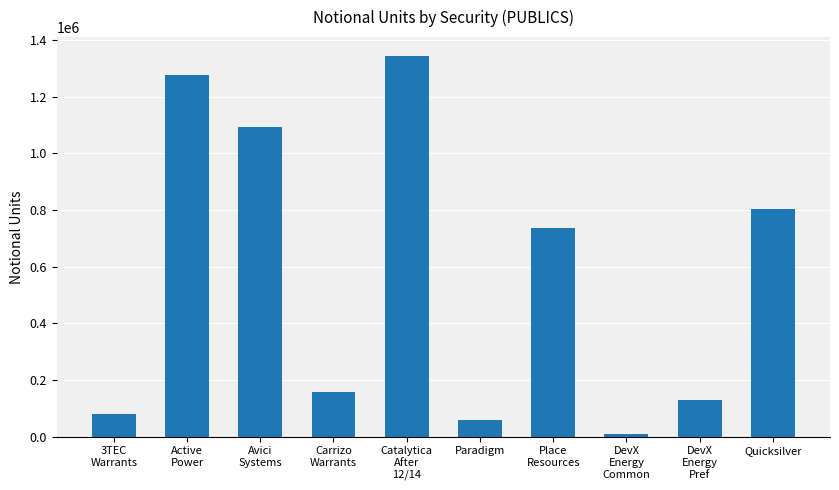

Reading left to right, transcribe all the data shown in this chart.

78000.0	1276382.0	1093426.0	156250.0	1342889.0	59891.0	735000.0	10134.6	127500.0	804243.0